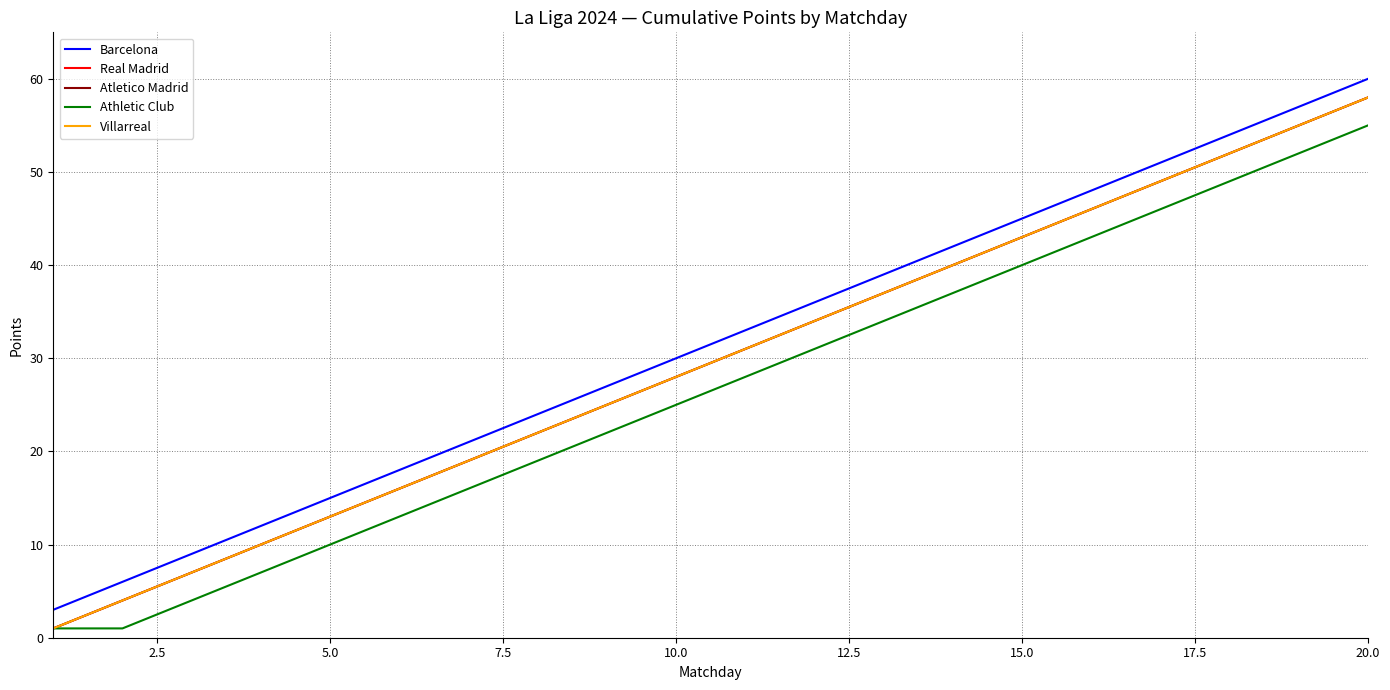

At which label does Athletic Club reach its peak?

20.0